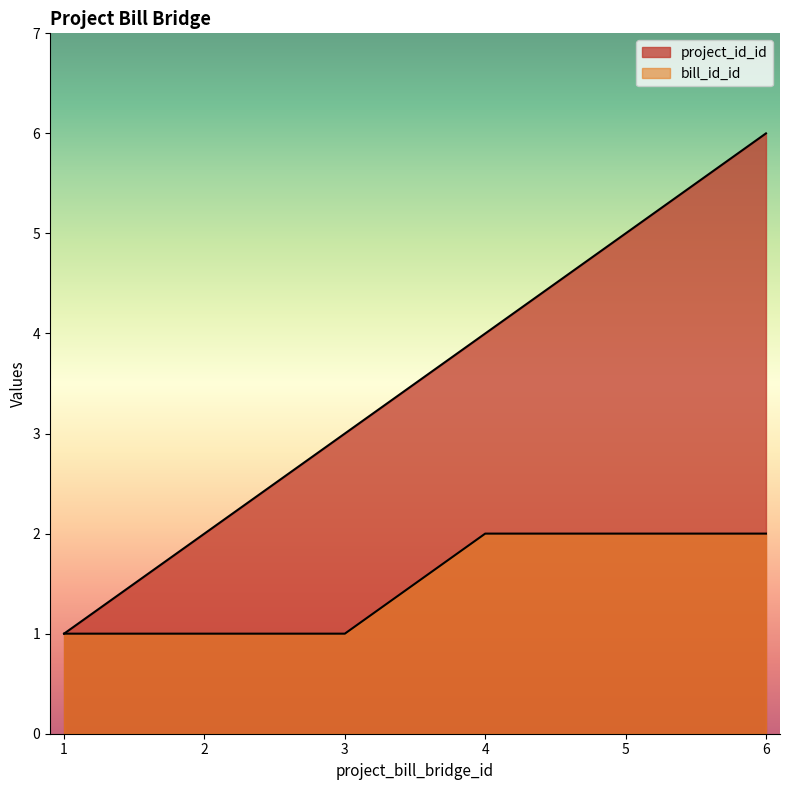

True or false: project_id_id has more than 2 points higher than both neighbors.

False